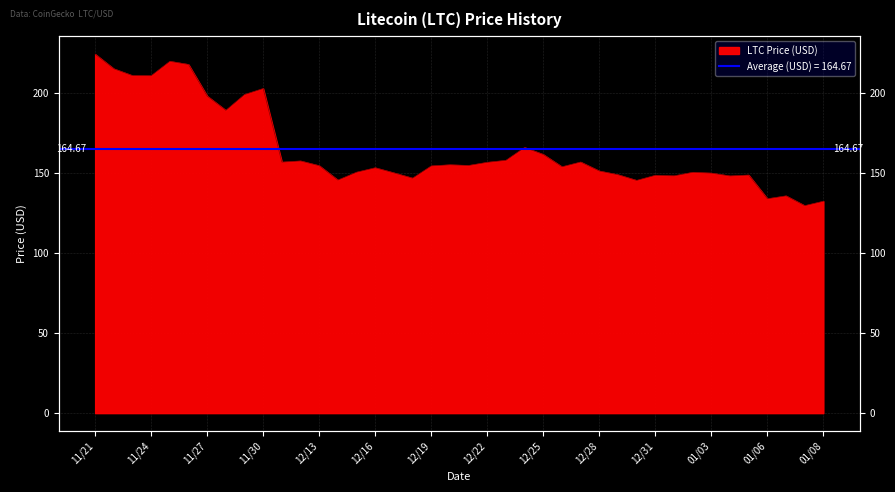

What is the ratio of the value at 12/31 to the value at 01/06?

1.1